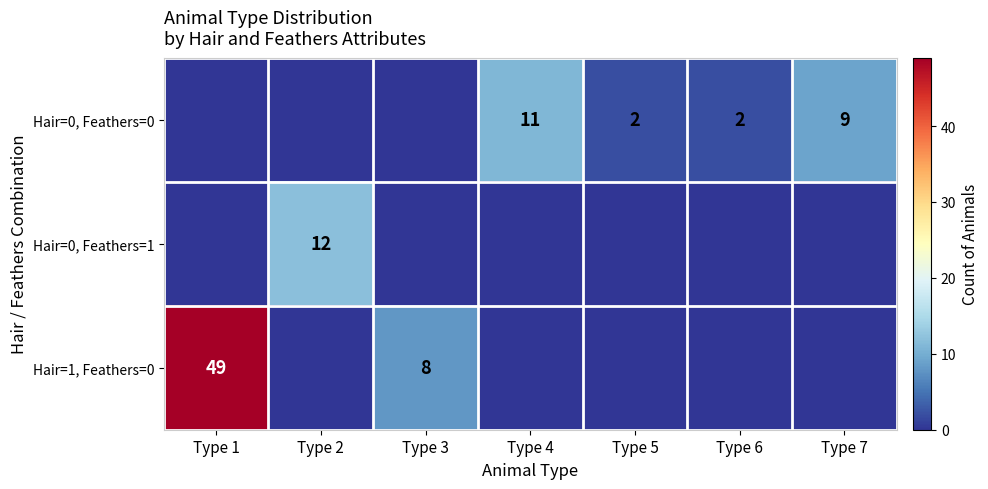

Which label corresponds to the largest value in the chart?

Type 1